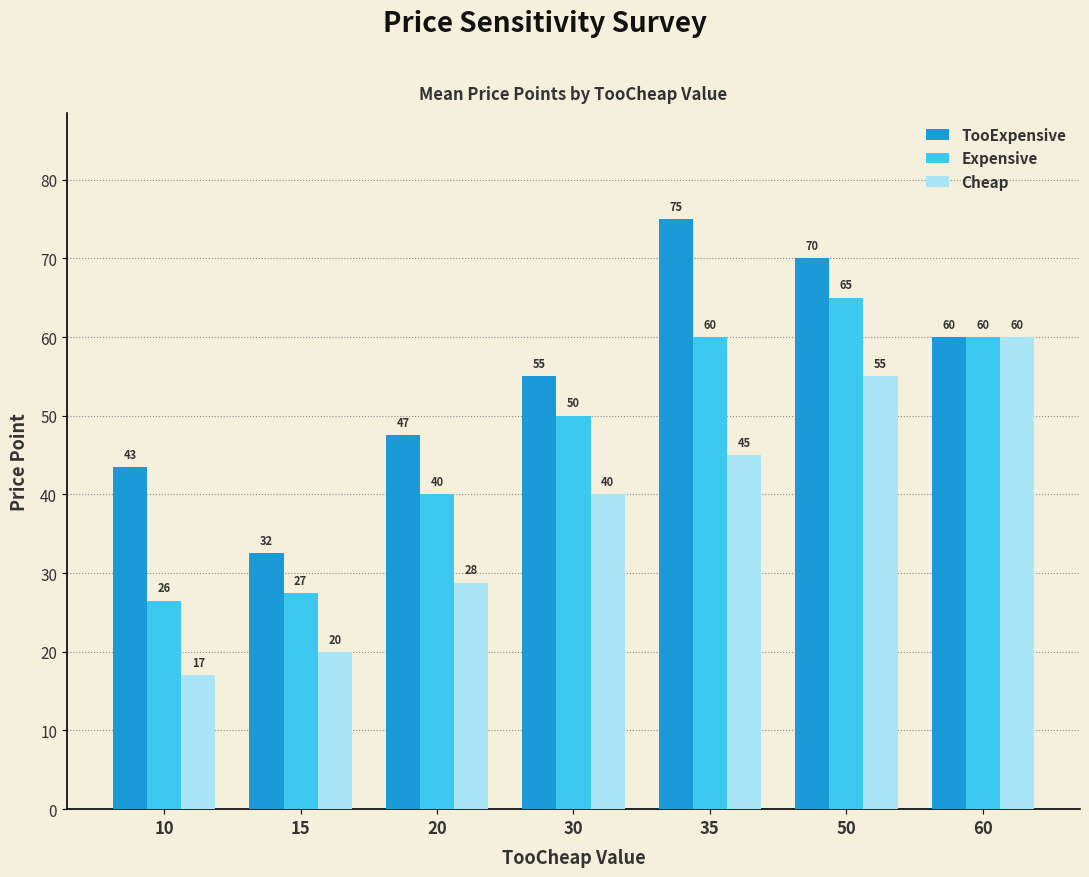

How many groups of bars are there?

7